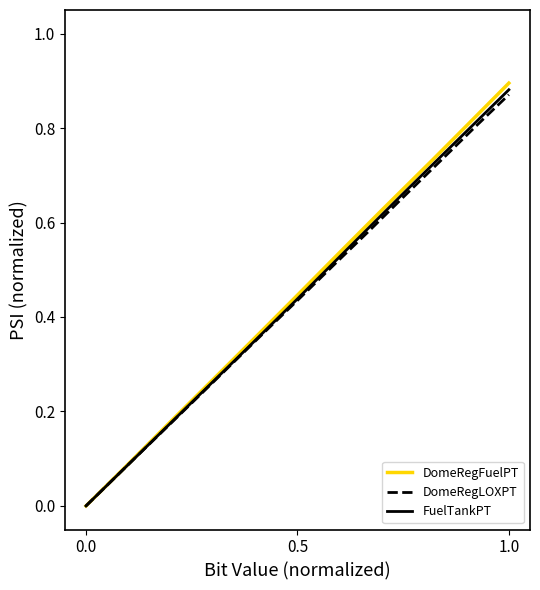

What is the greatest value displayed?

0.9